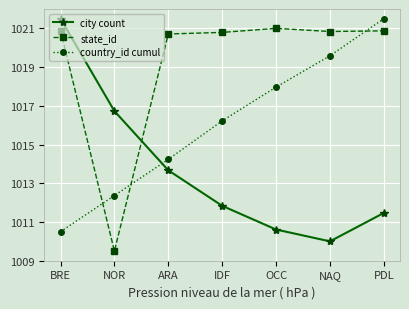

List the series in order of their overall mean, lowest first.

city count, country_id cumul, state_id